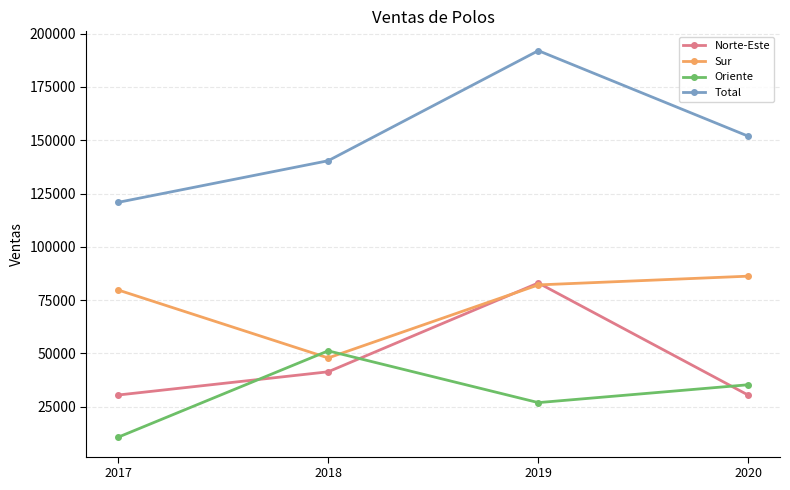

Is this an area chart (filled region under the line)?

No